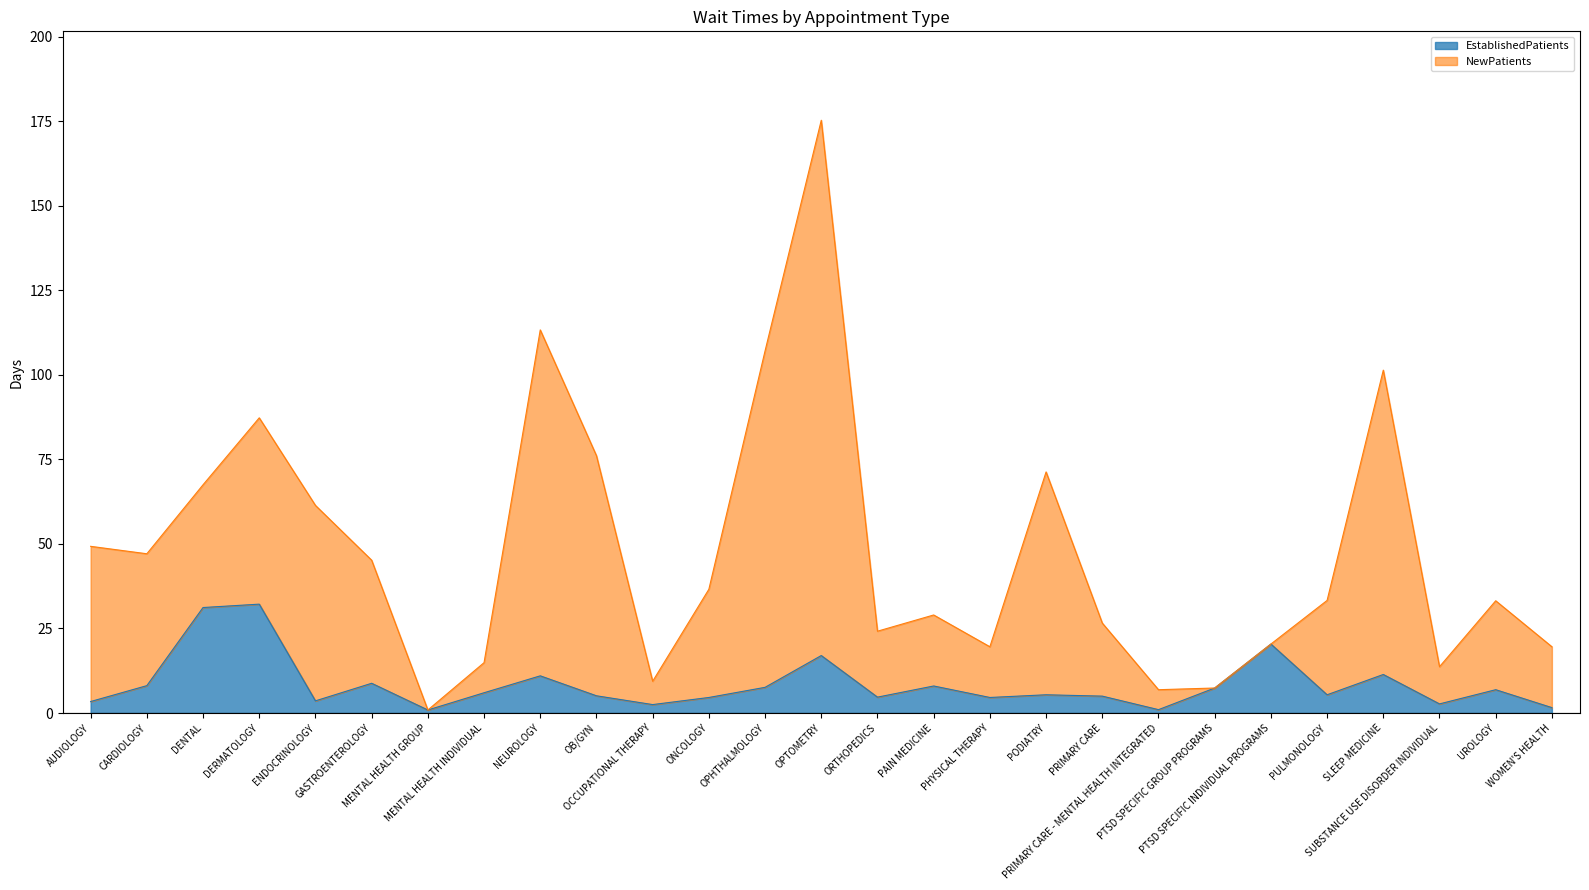

Which series has the largest range (max minus min)?

NewPatients